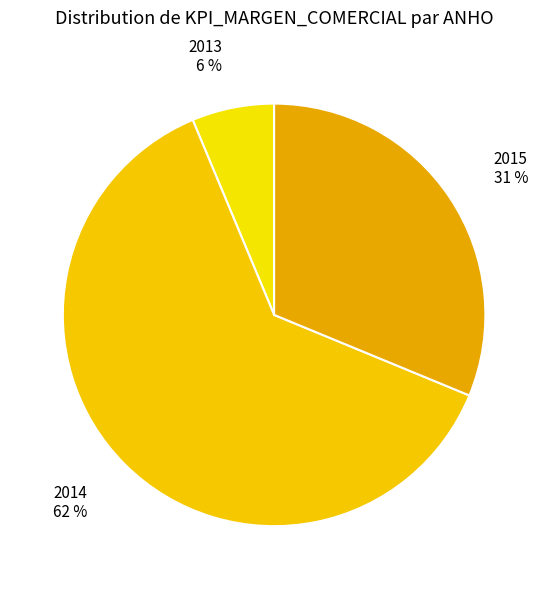

Do 2013 6 % and 2015 31 % together represent more than half of the pie?

No